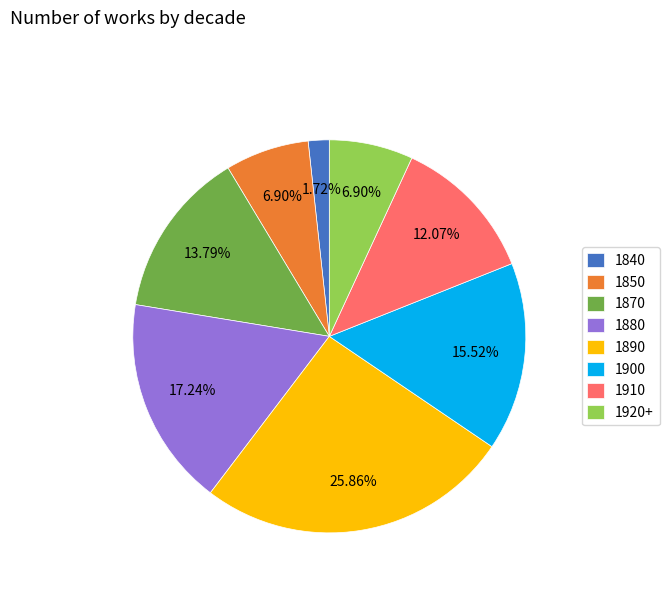

The 1880 slice represents 34% of the pie. True or false?

False